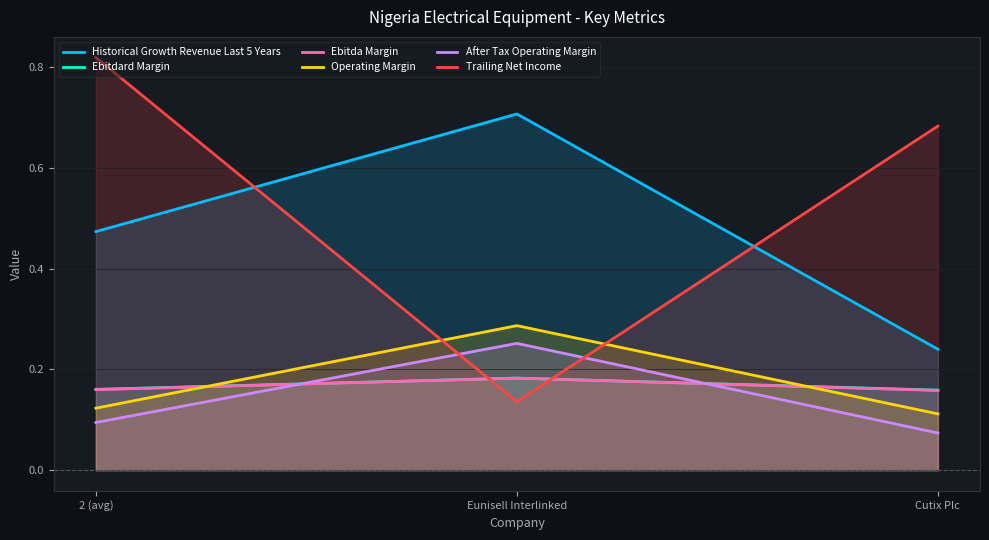

What is the difference between the maximum and minimum values in the After Tax Operating Margin series?

0.2